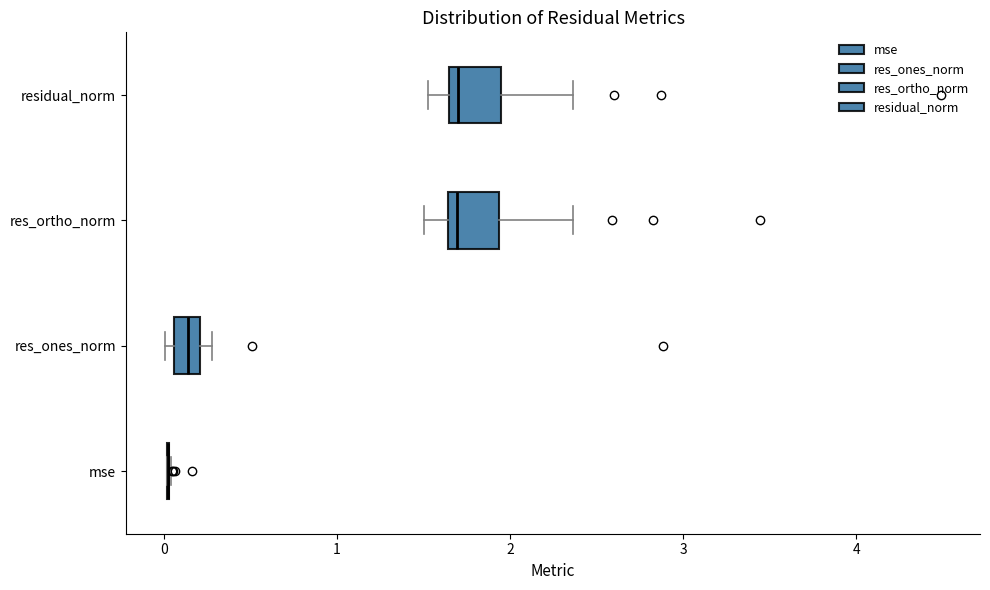

Reading bottom to top, transcribe this box plot: for each box, give where its median line is, the range the box spans, and where its two whiskers end, as read against the x-axis. The values are not printed on the chart, so give them approximately, as read against the axis.

mse: box collapsed to a line at 0.0, whiskers 0.0 to 0.0
res_ones_norm: median 0.1 (inside the box), box 0.1 to 0.2, whiskers 0.0 to 0.3
res_ortho_norm: median 1.7, box 1.6 to 1.9, whiskers 1.5 to 2.4
residual_norm: median 1.7, box 1.6 to 1.9, whiskers 1.5 to 2.4